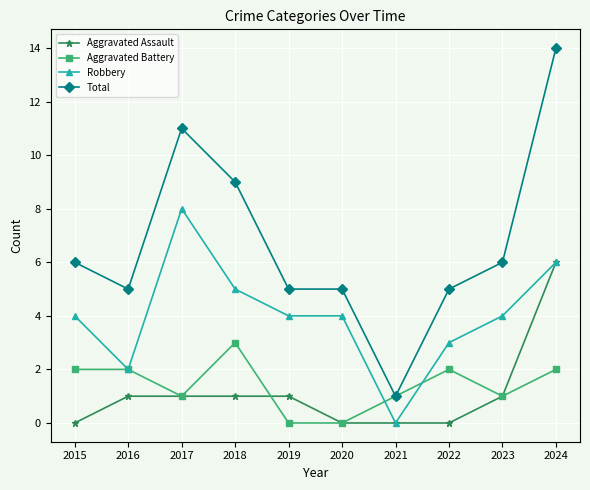

How many series are shown in this chart?

4